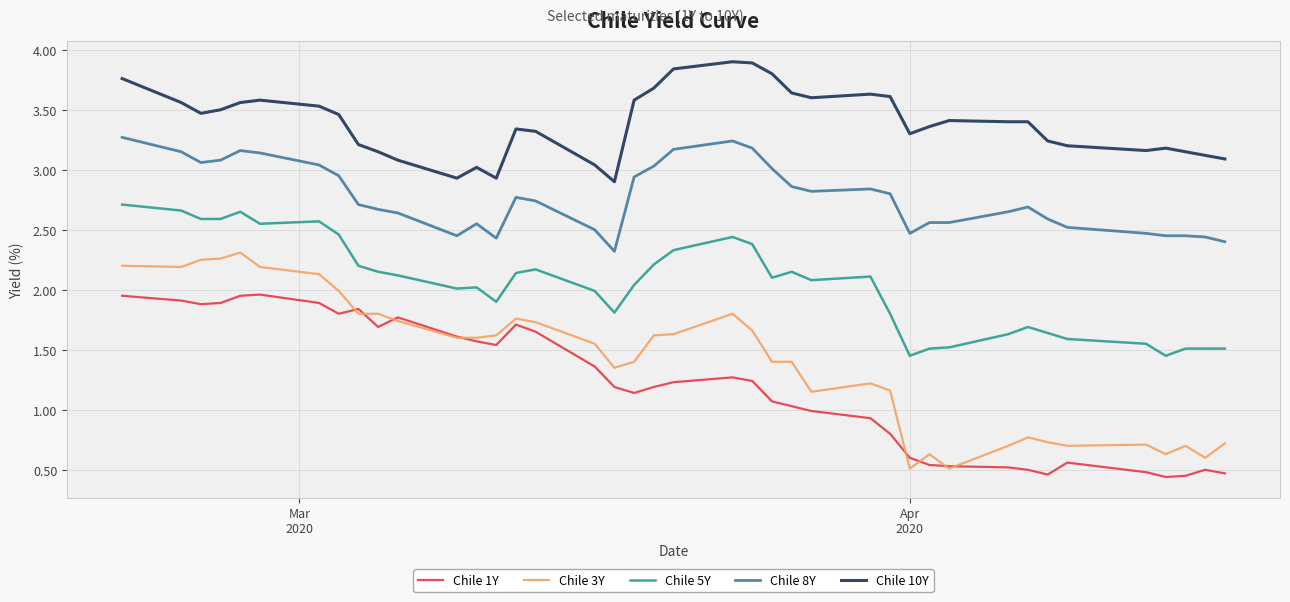

True or false: Chile 10Y and Chile 1Y intersect in this chart.

False